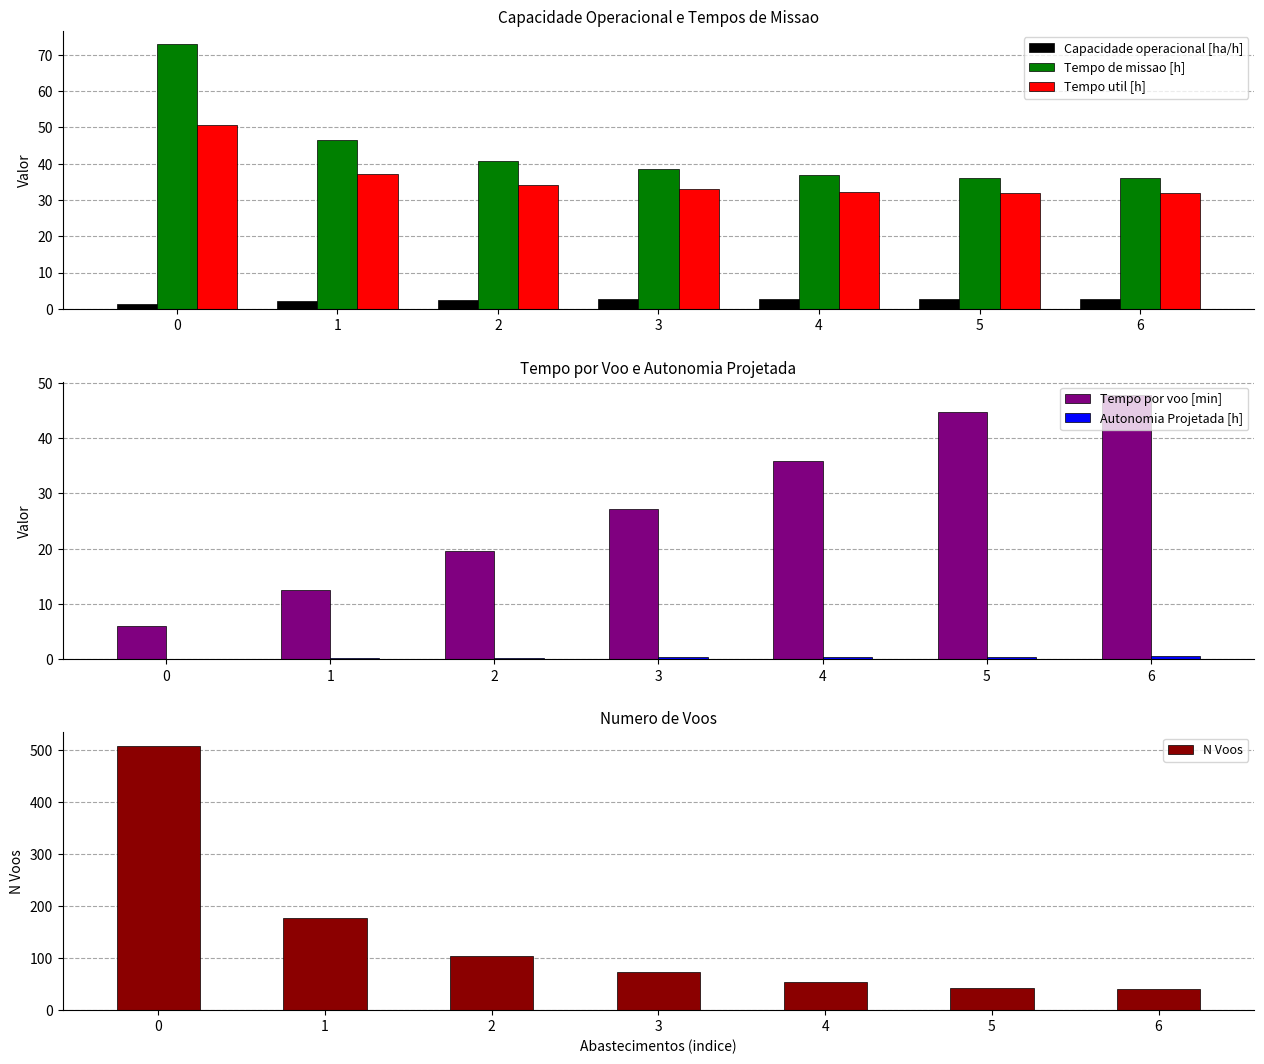

Which has a higher value, 5 or 3?

5